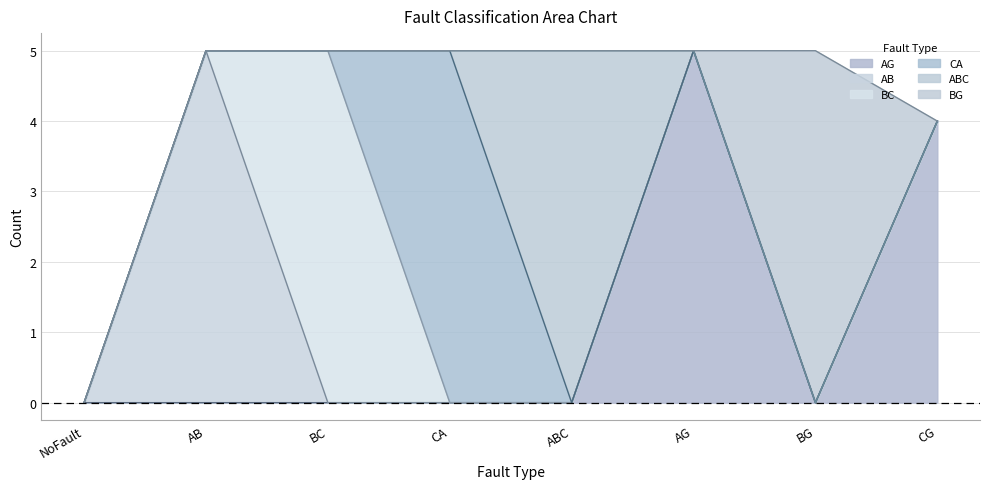

Reading left to right, transcribe all the data shown in this chart.

AG: NoFault=0	AB=0	BC=0	CA=0	ABC=0	AG=5	BG=0	CG=4
AB: NoFault=0	AB=5	BC=0	CA=0	ABC=0	AG=0	BG=0	CG=0
BC: NoFault=0	AB=0	BC=5	CA=0	ABC=0	AG=0	BG=0	CG=0
CA: NoFault=0	AB=0	BC=0	CA=5	ABC=0	AG=0	BG=0	CG=0
ABC: NoFault=0	AB=0	BC=0	CA=0	ABC=5	AG=0	BG=0	CG=0
BG: NoFault=0	AB=0	BC=0	CA=0	ABC=0	AG=0	BG=5	CG=0